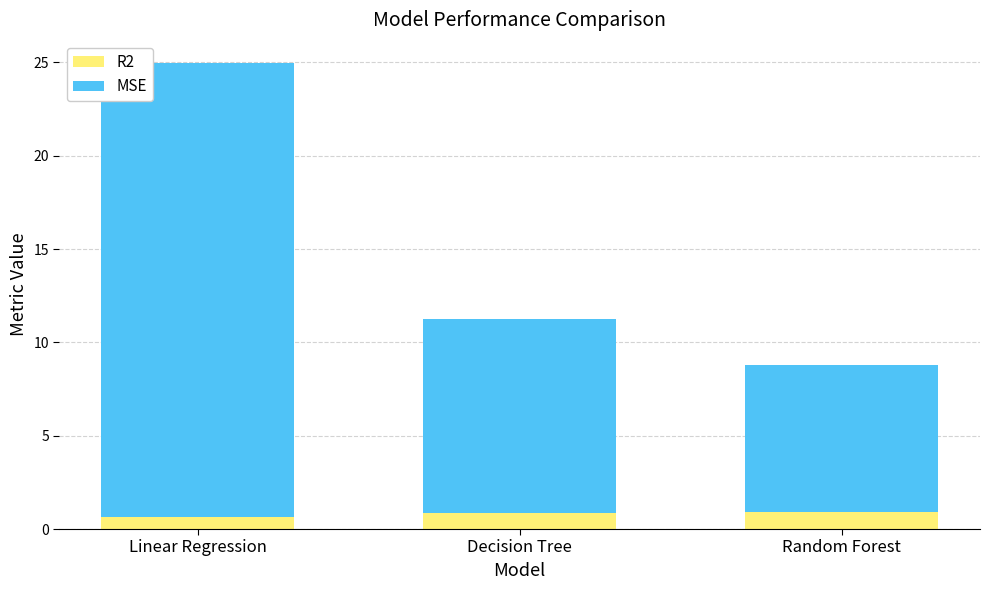

Reading left to right, what are the values for R2?

0.7	0.9	0.9